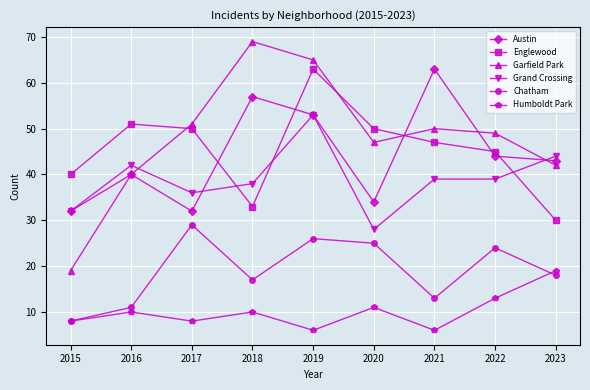

What are all the series names shown in the legend?

Austin, Englewood, Garfield Park, Grand Crossing, Chatham, Humboldt Park